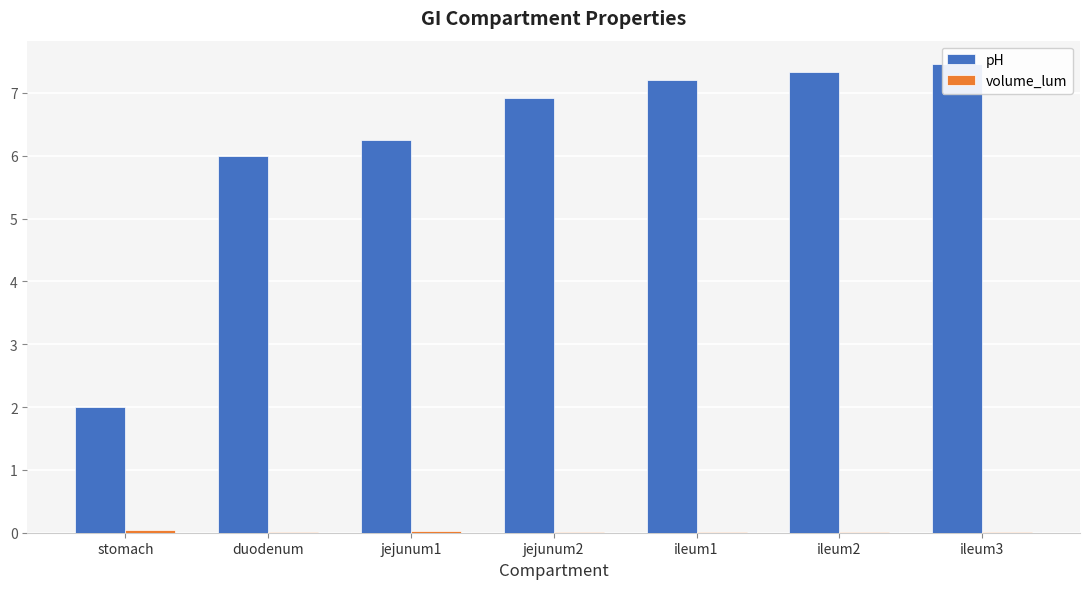

What is the difference between the highest and lowest values at duodenum?

6.0